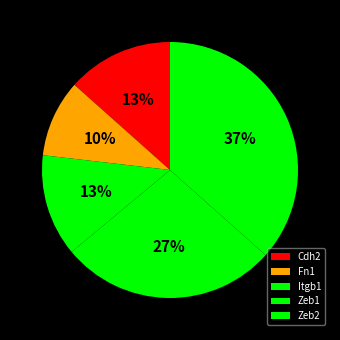

How many slices are in this pie chart?

5